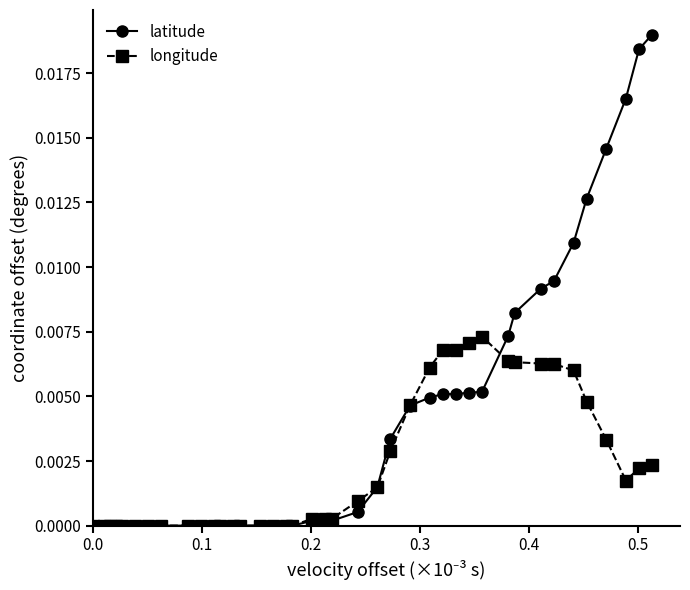

List the series in order of their peak value, lowest first.

longitude, latitude